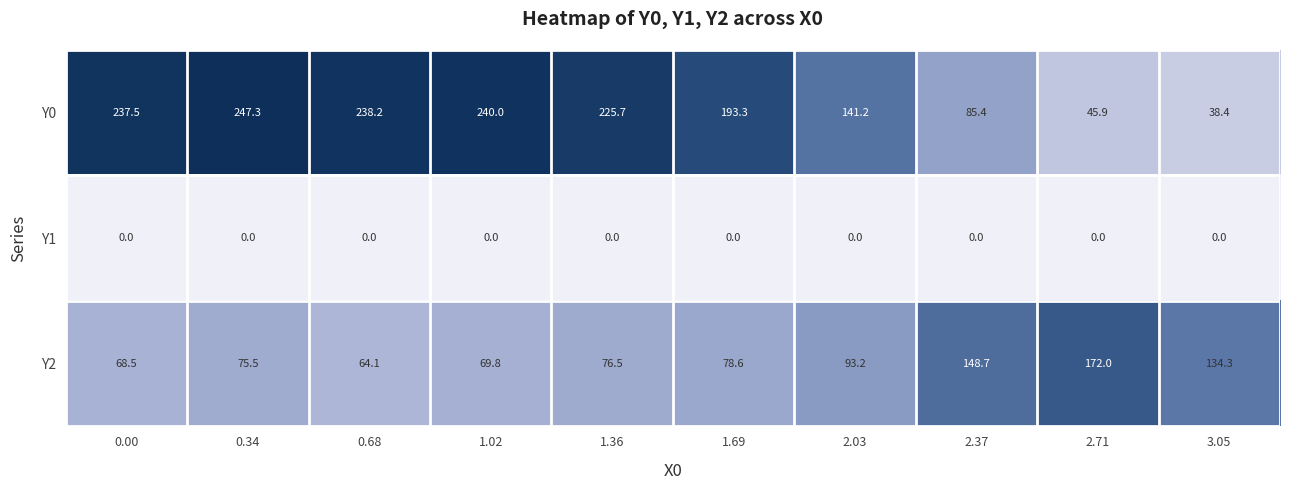

At 1.36, list the series in order from smallest to largest.

Y1, Y2, Y0